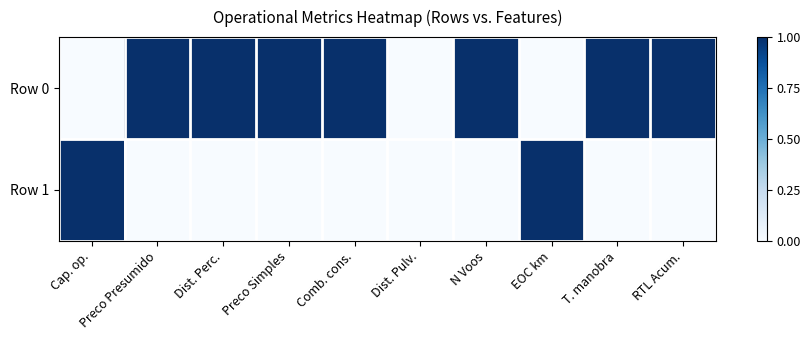

What is the difference between the highest and lowest values at N Voos?

1